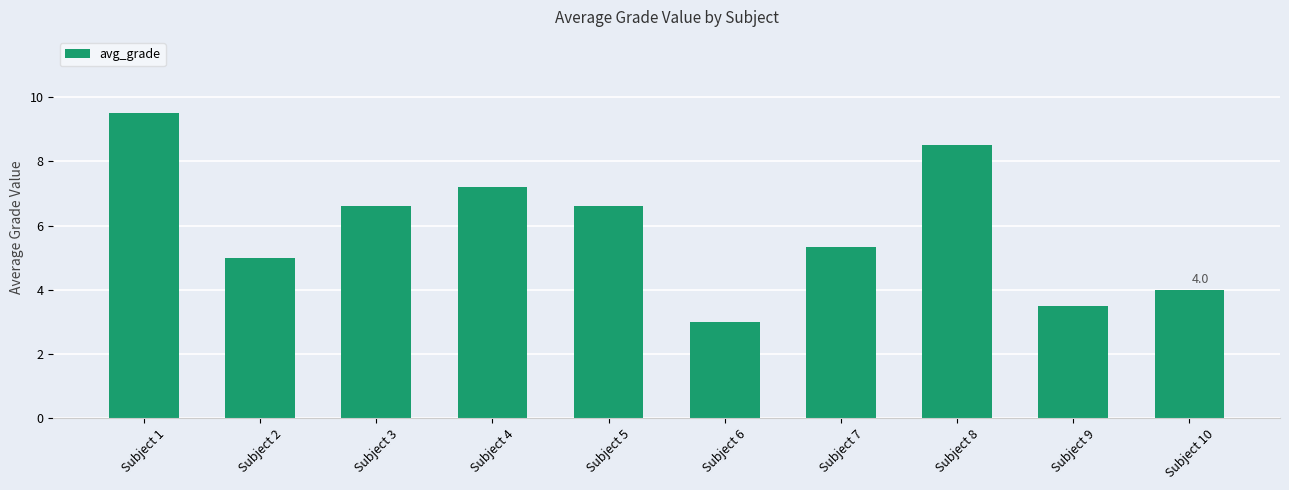

What is the sum of all values?

59.2